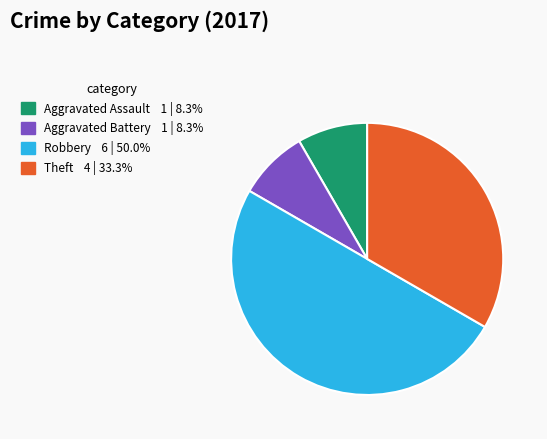

Which category has the biggest portion of the pie?

Robbery